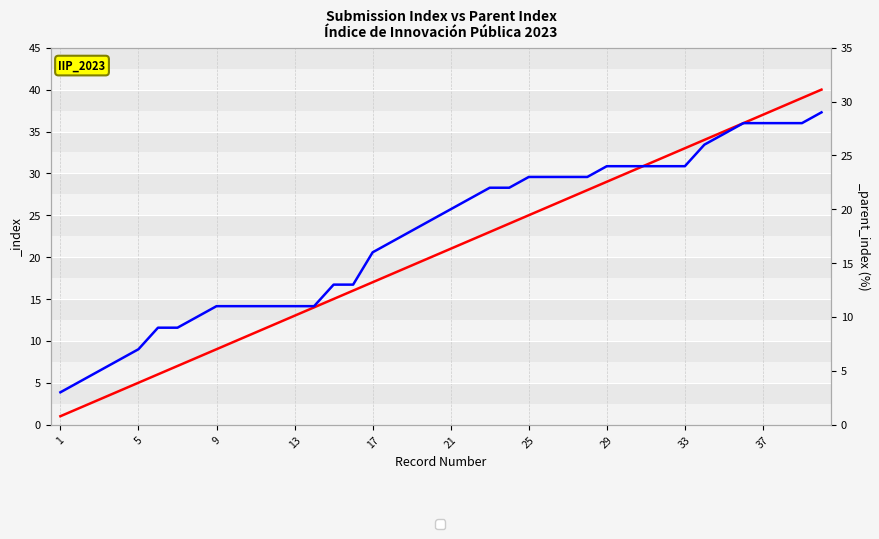

Is this an area chart (filled region under the line)?

No